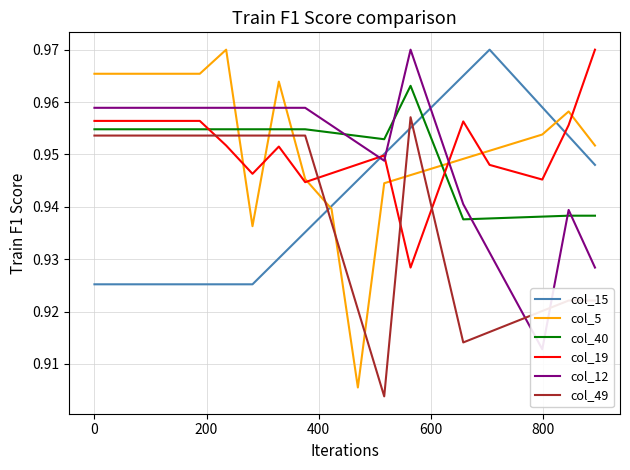

How many times do col_49 and col_5 cross each other?

8